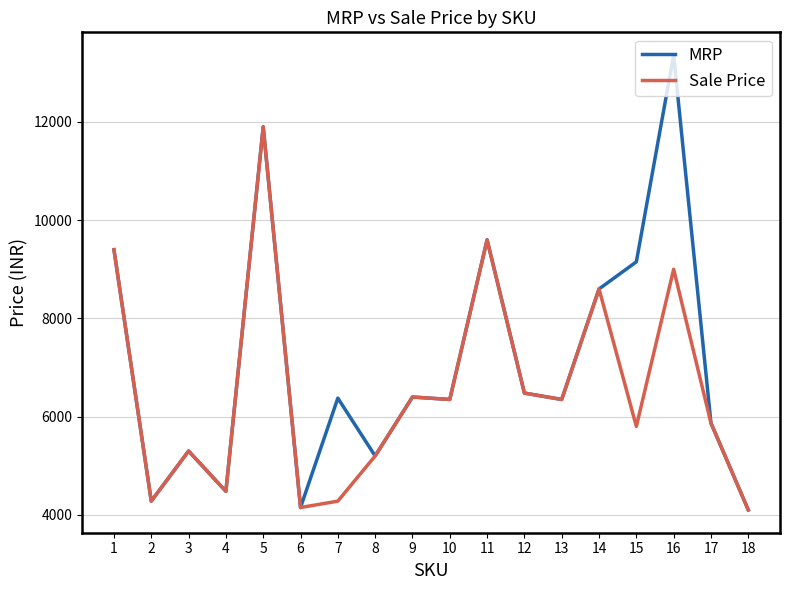

Which series has the largest range (max minus min)?

MRP